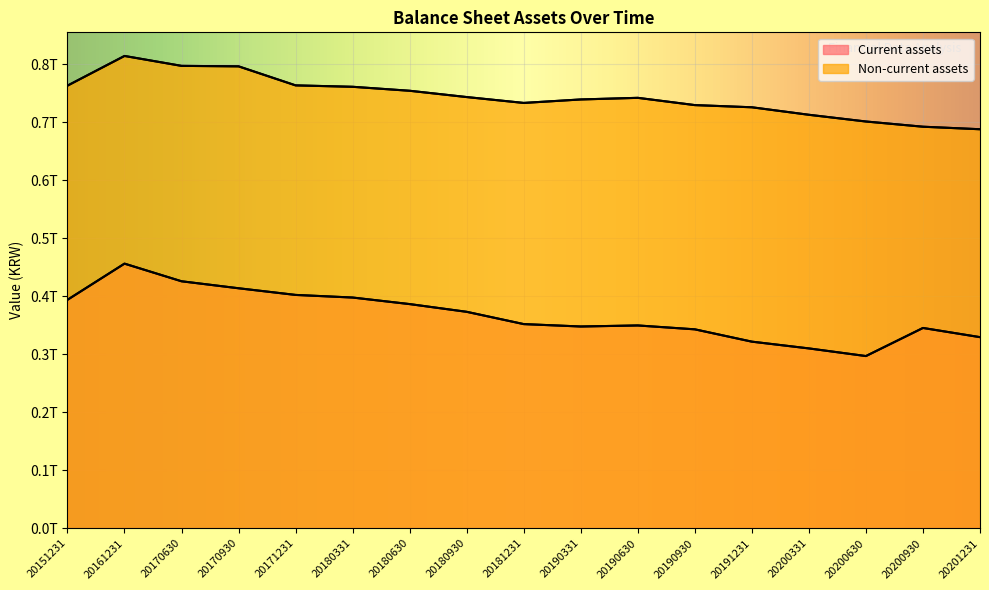

How many data points in Non-current assets are above 742391058122?

8